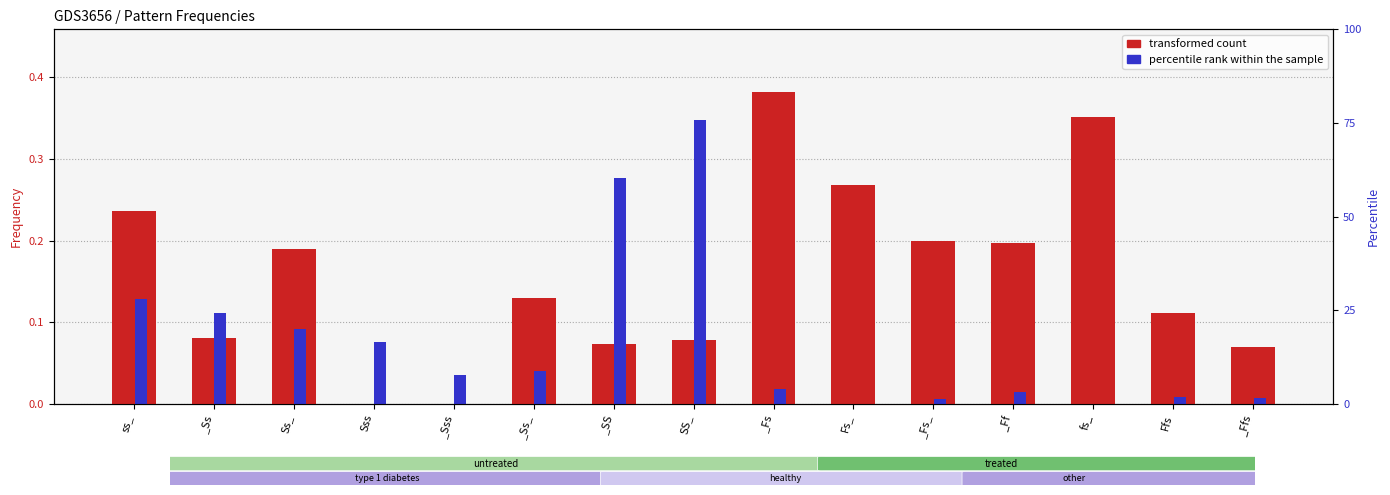

At how many categories does at least one series exceed 0?

15